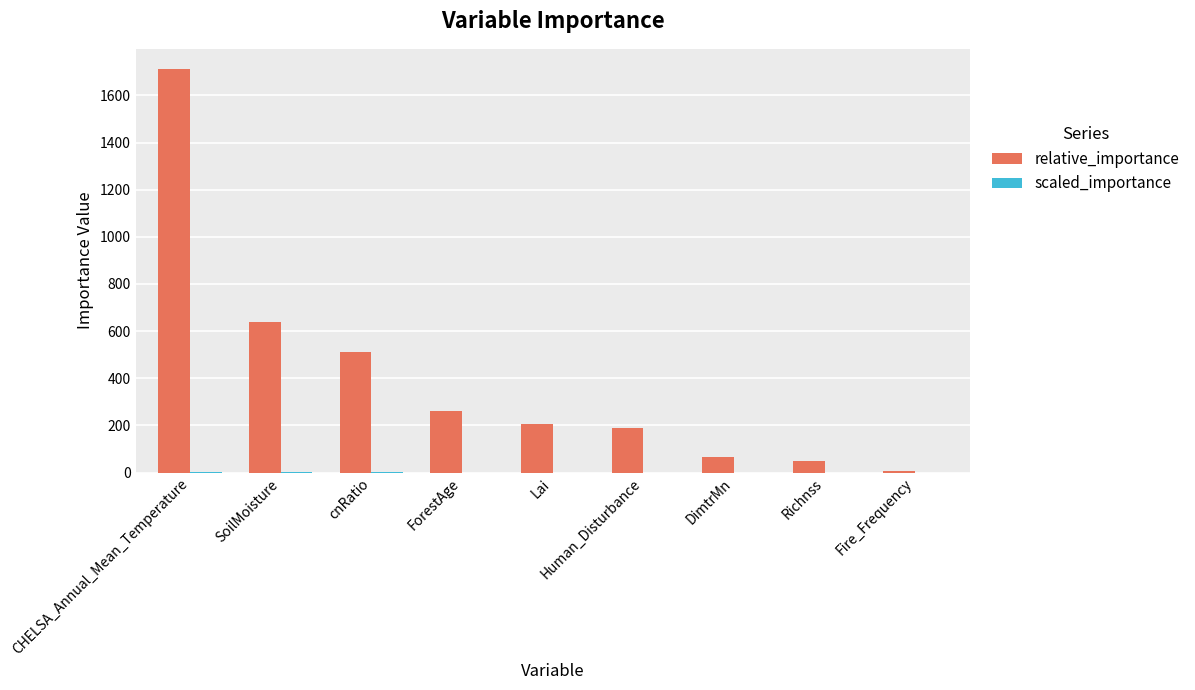

Which label corresponds to the largest value in the chart?

CHELSA_Annual_Mean_Temperature